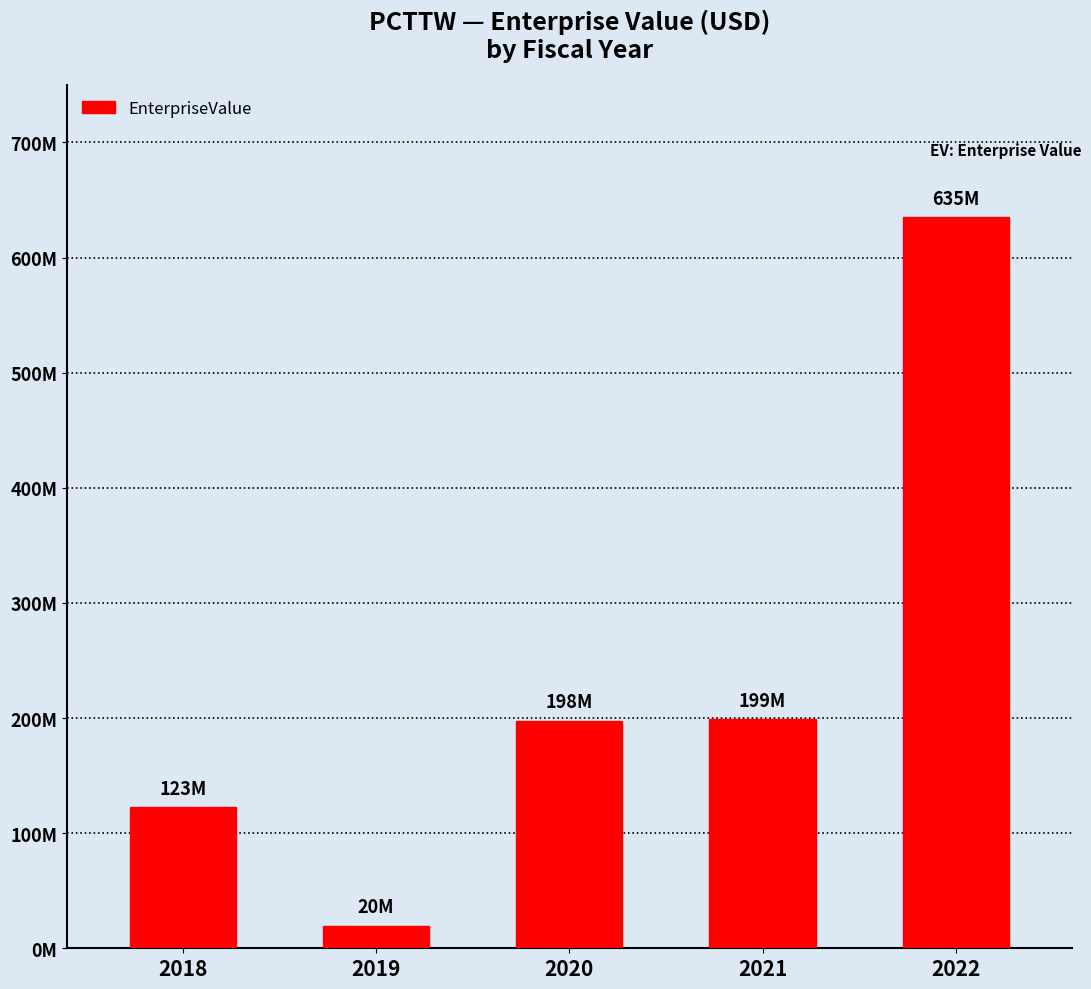

Reading right to left, transcribe all the data shown in this chart.

635397160	199091000	197783048	19754890	122597662